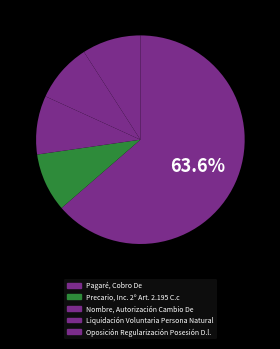

Is there any slice that represents more than half of the pie?

Yes